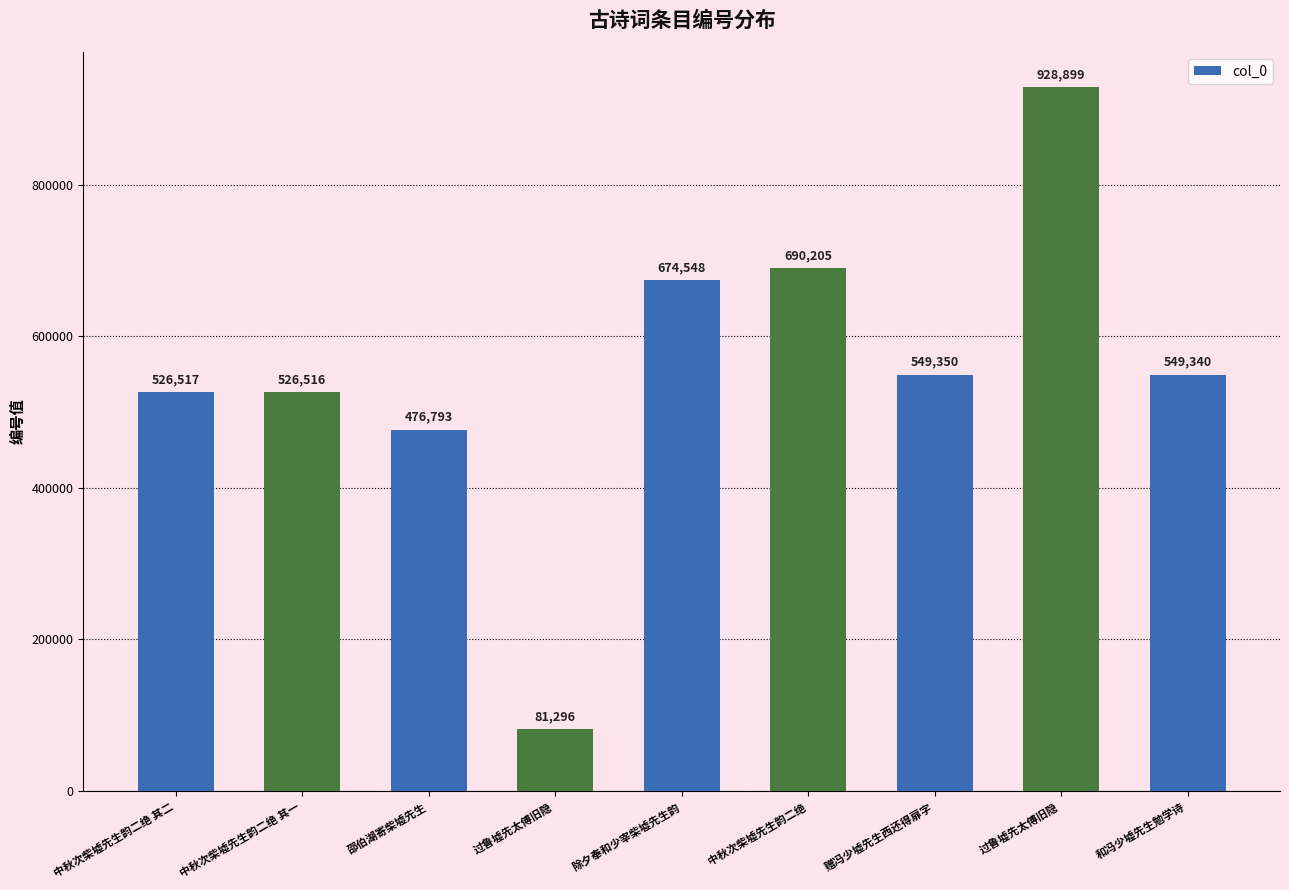

Reading left to right, what are all the values shown in this chart?

526517	526516	476793	81296	674548	690205	549350	928899	549340